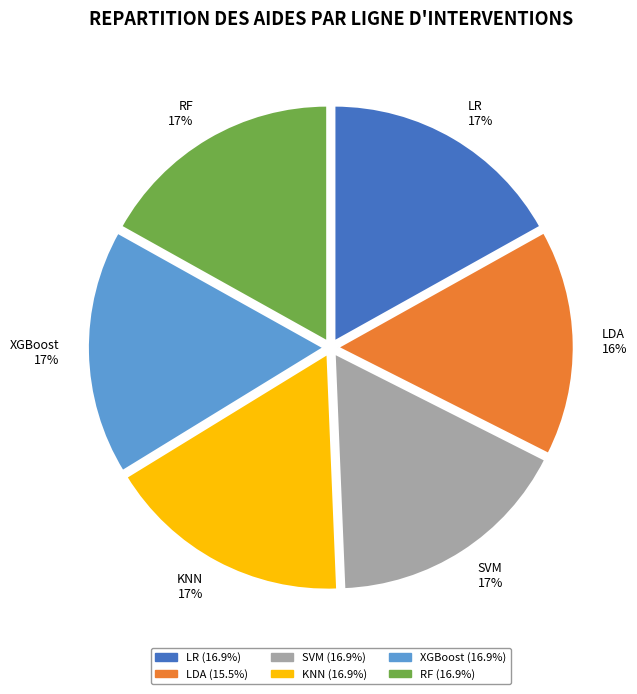

To the nearest percent, what is the combined percentage of RF and KNN?

34%